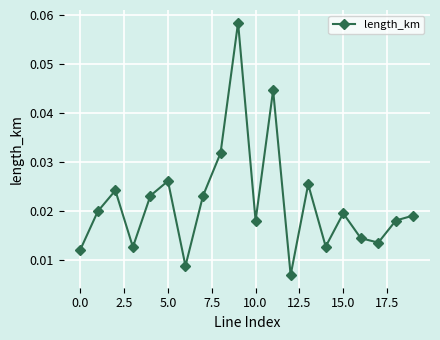

How many points are lower than both their immediate neighbors (excluding endpoints)?

6